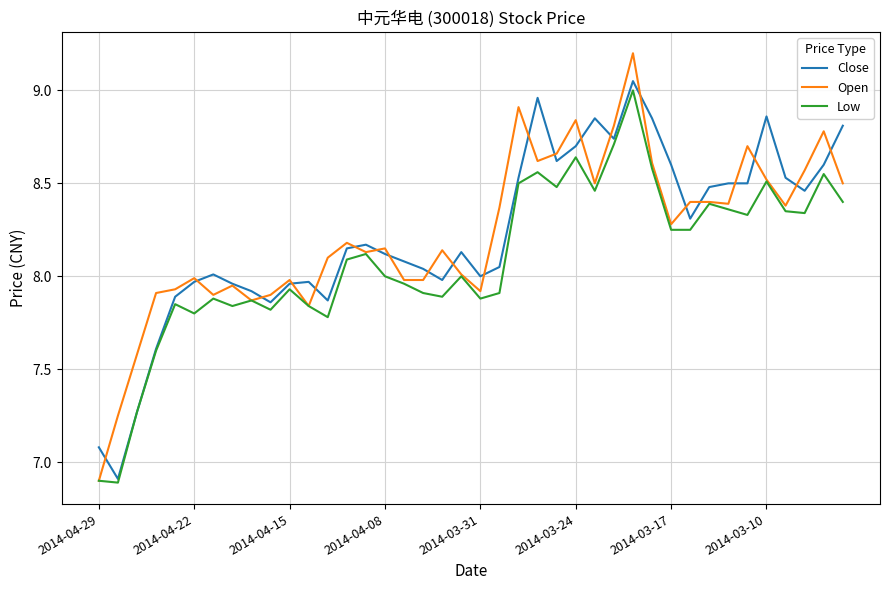

What is the smallest value displayed?

6.9